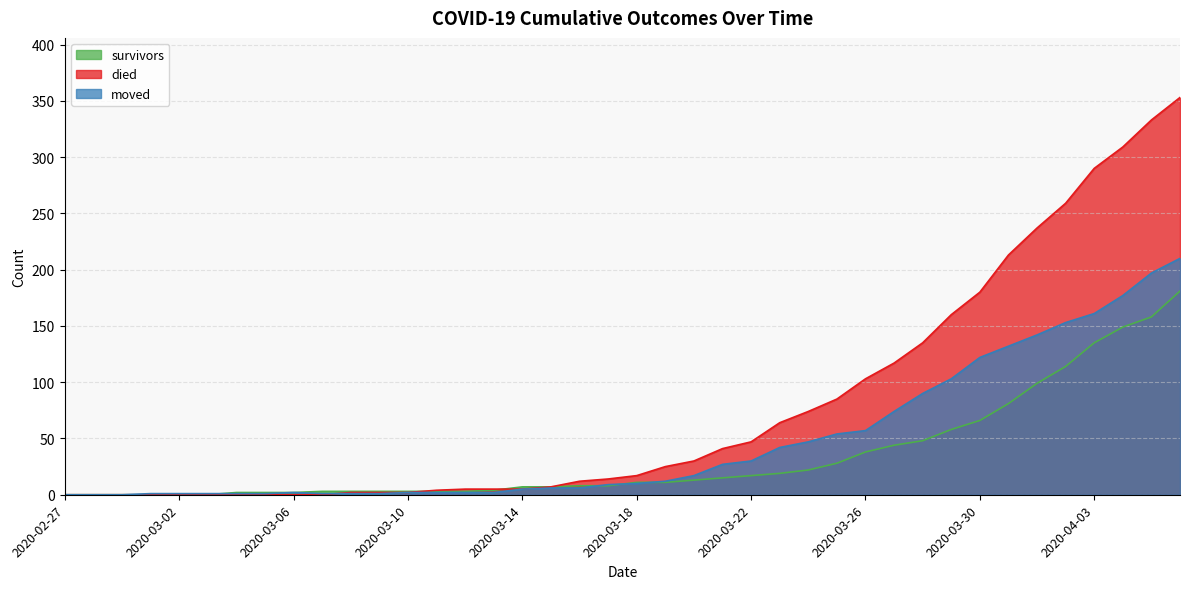

What is the difference between the survivors values at 2020-03-15 and 2020-03-30?

59